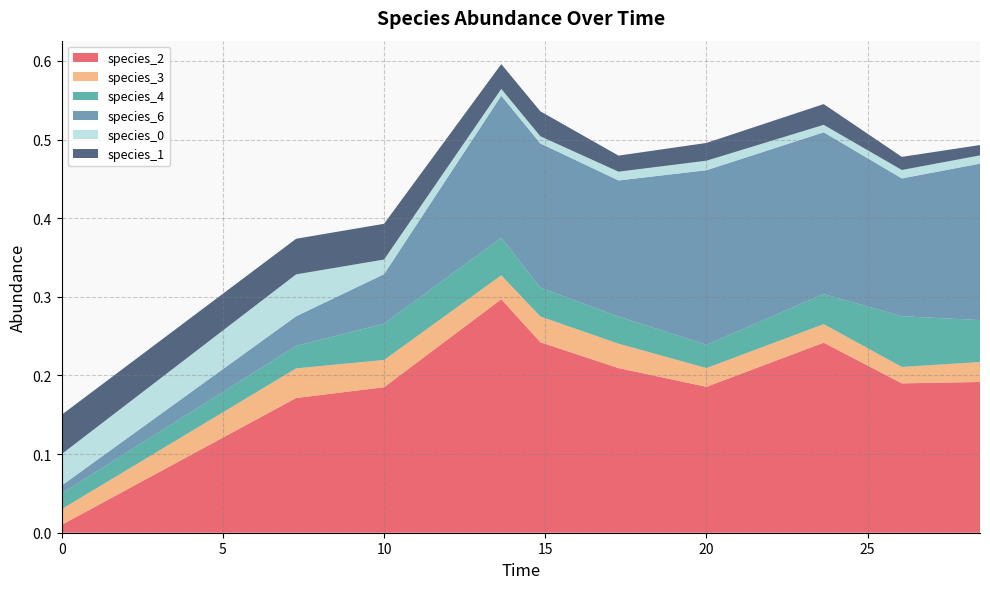

Reading left to right, list all the values displayed in this chart.

species_2: 0.0	0.2	0.2	0.3	0.2	0.2	0.2	0.2	0.2	0.2
species_3: 0.0	0.0	0.0	0.0	0.0	0.0	0.0	0.0	0.0	0.0
species_4: 0.0	0.0	0.0	0.0	0.0	0.0	0.0	0.0	0.1	0.1
species_6: 0.0	0.0	0.1	0.2	0.2	0.2	0.2	0.2	0.2	0.2
species_0: 0.0	0.1	0.0	0.0	0.0	0.0	0.0	0.0	0.0	0.0
species_1: 0.1	0.0	0.0	0.0	0.0	0.0	0.0	0.0	0.0	0.0